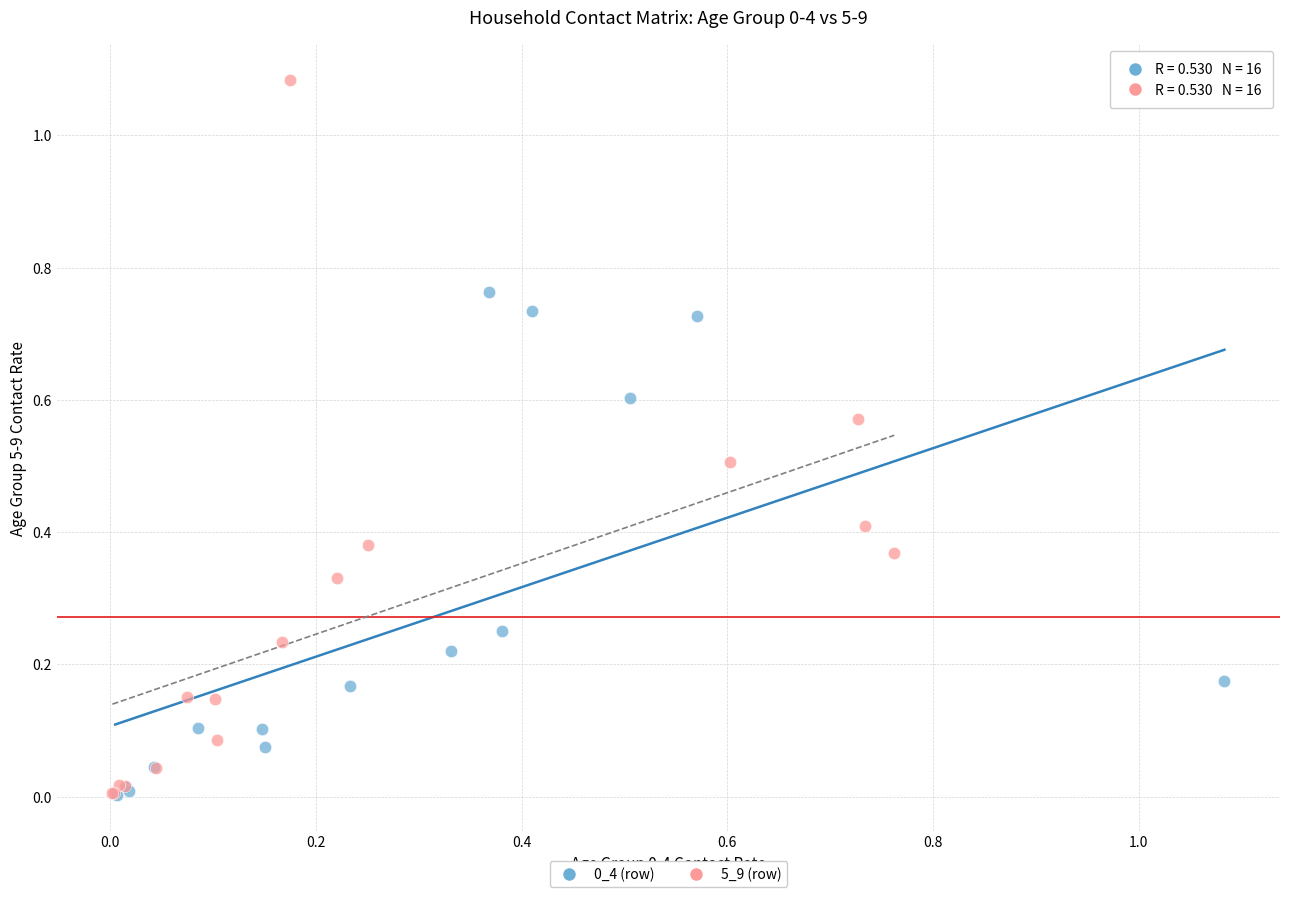

Which series has the widest spread of Y values?

5_9 (row)